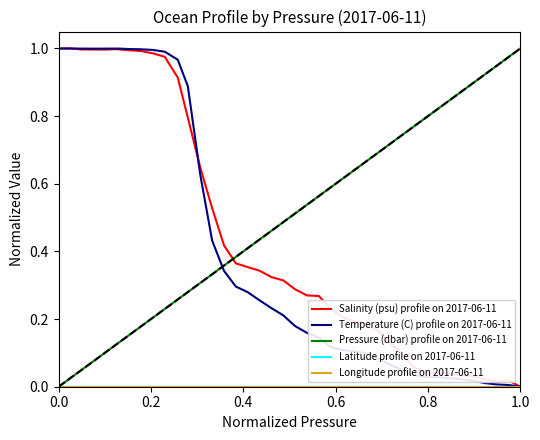

True or false: Pressure (dbar) profile on 2017-06-11 has more than 0 points higher than both neighbors.

False